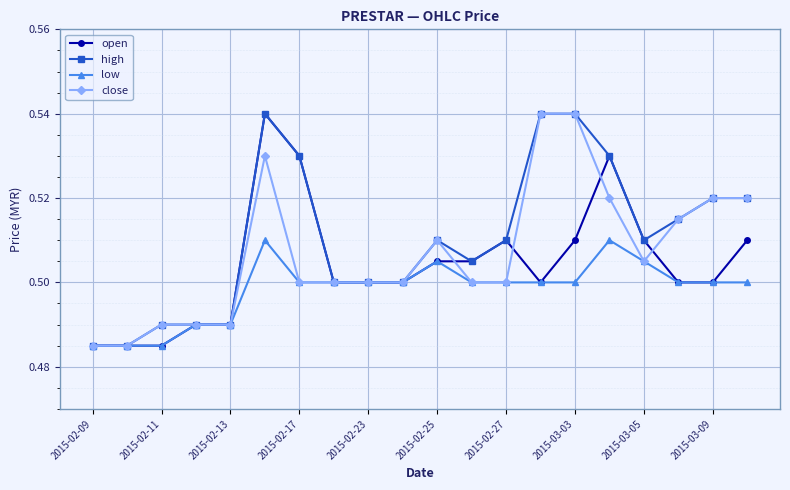

Rank the series by their average value, from highest to lowest.

high, close, open, low